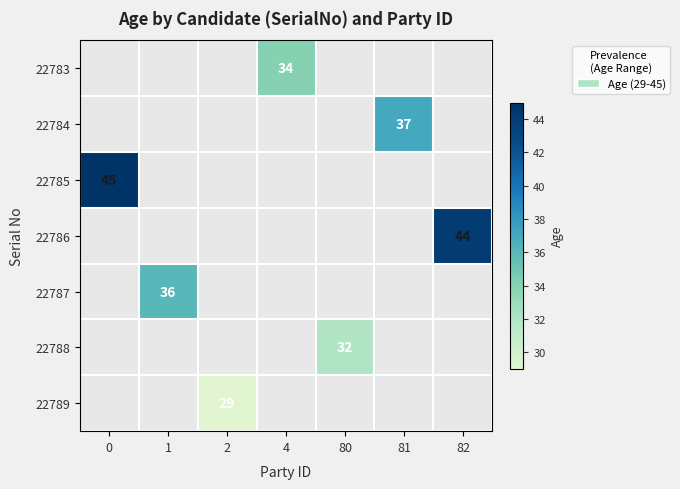

How many series are shown in this chart?

7